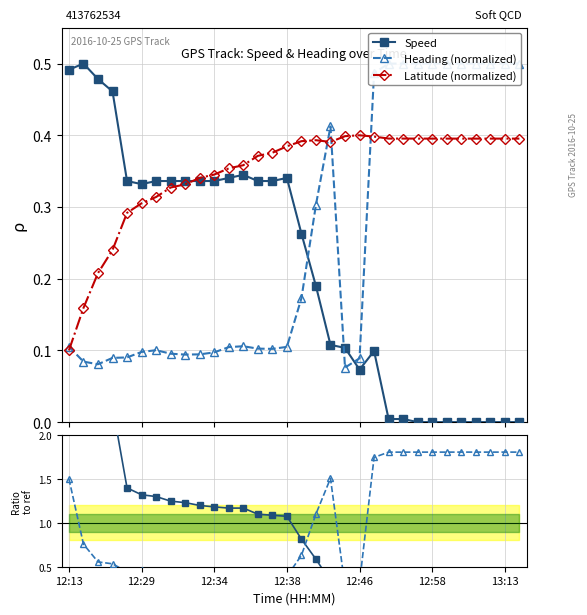

What is the sum of the Heading (normalized) values at 12 and 12:13?

0.2